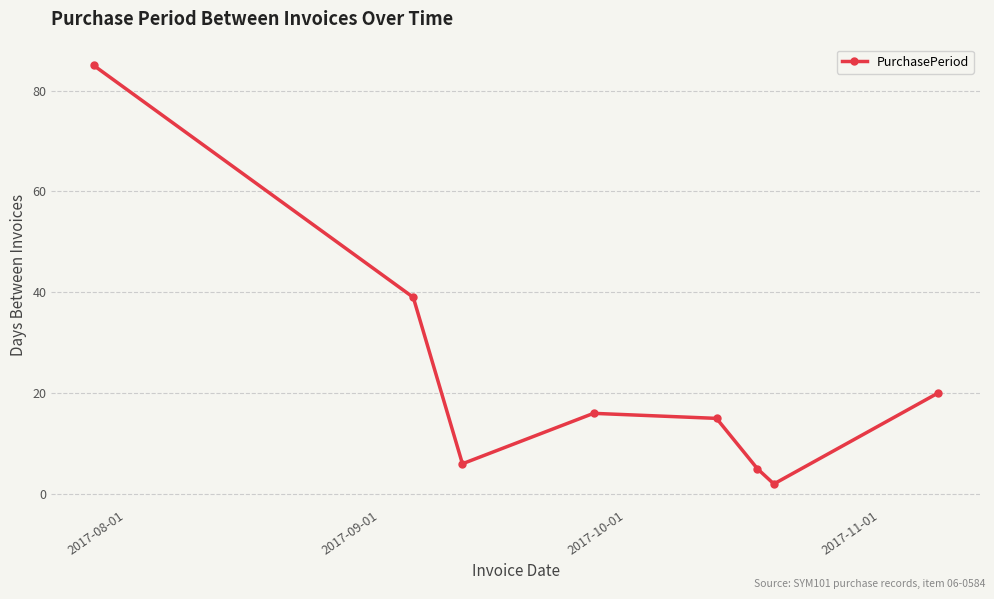

What is the average value?

24